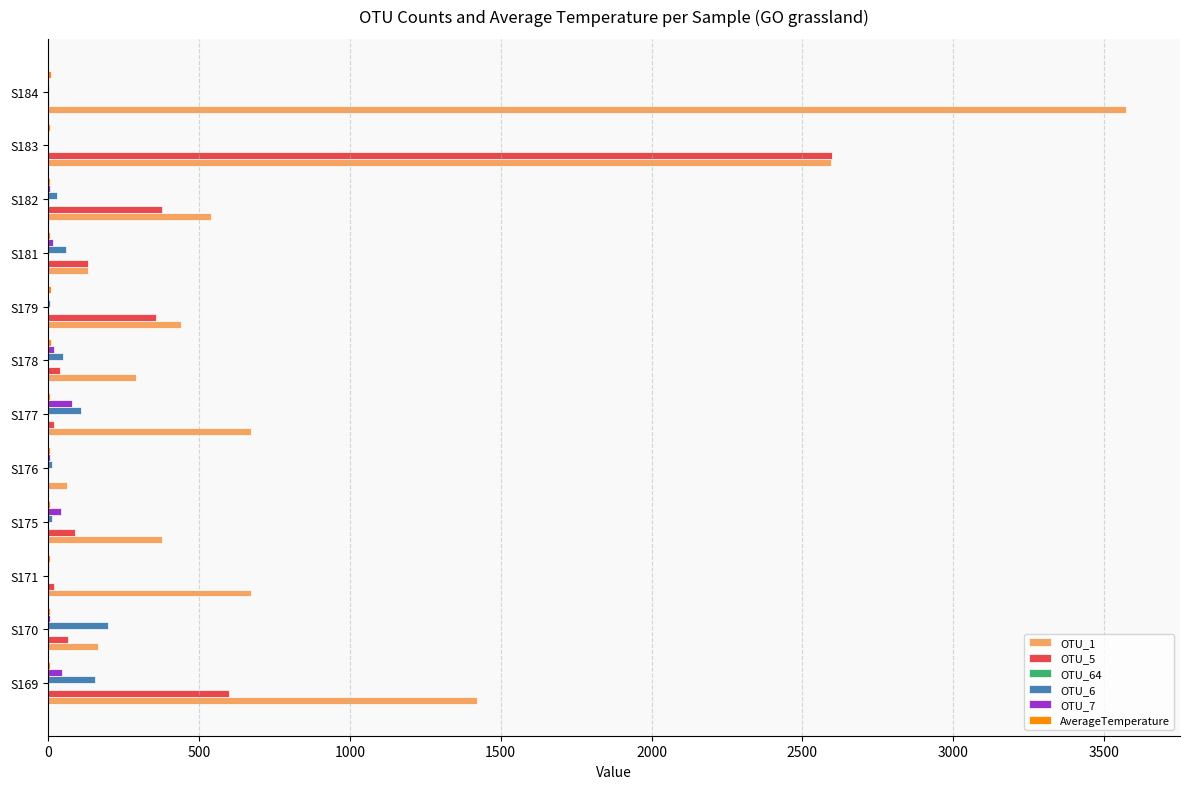

The value of OTU_1 at S175 is 236.5. True or false?

False